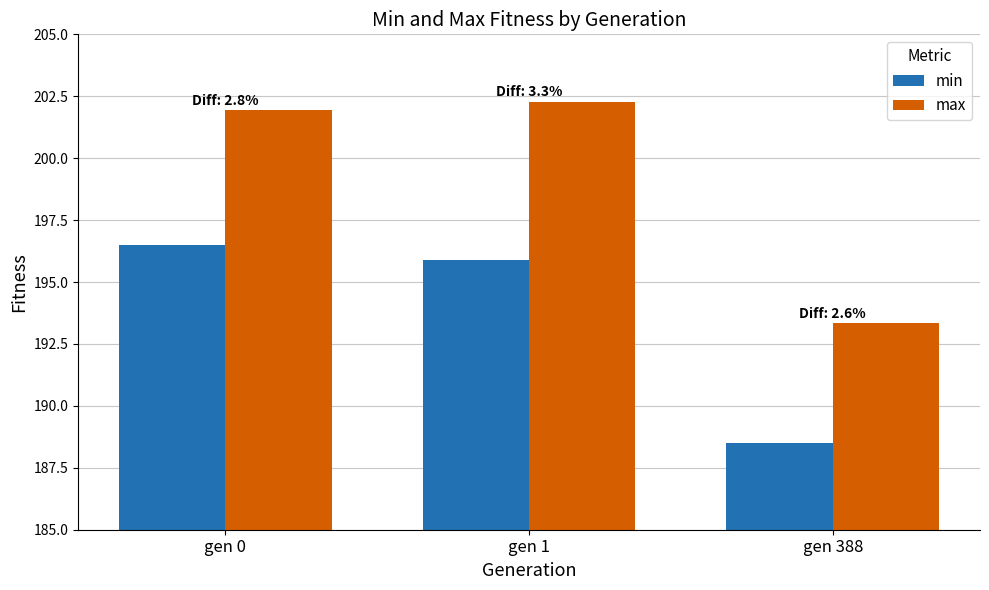

Which category has the highest value in the min series?

gen 0